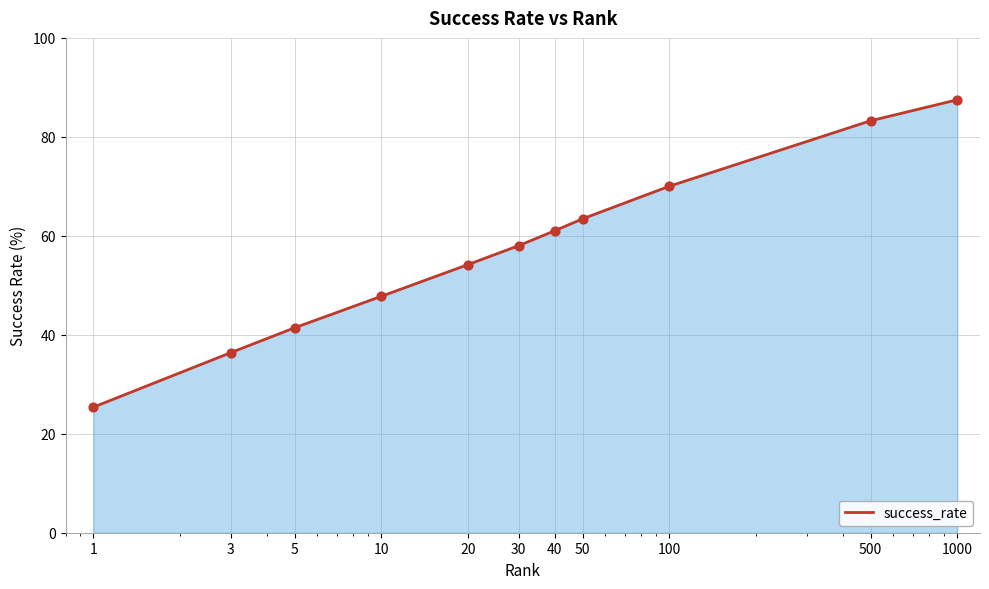

What is the maximum value shown in the chart?

87.5